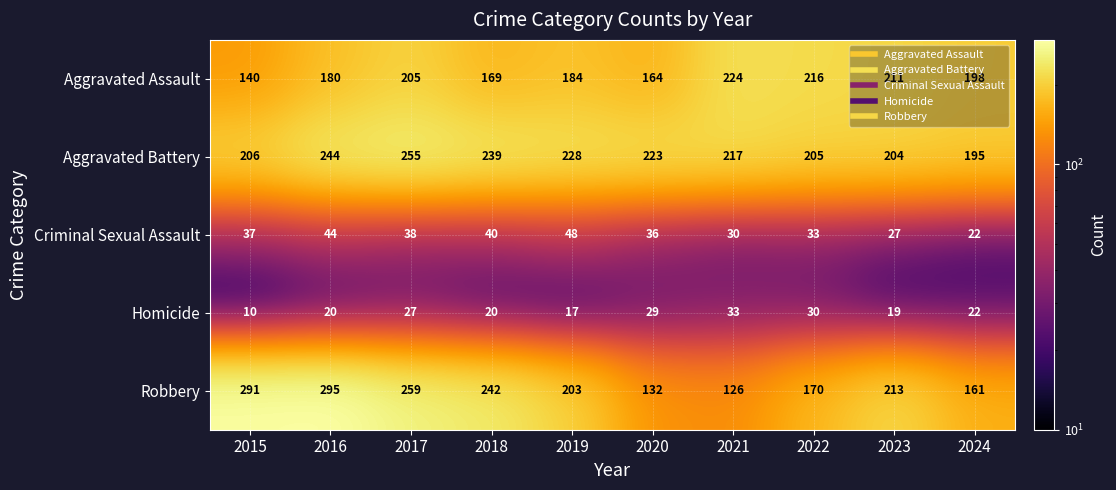

Rank the series by their maximum value, from highest to lowest.

Robbery, Aggravated Battery, Aggravated Assault, Criminal Sexual Assault, Homicide